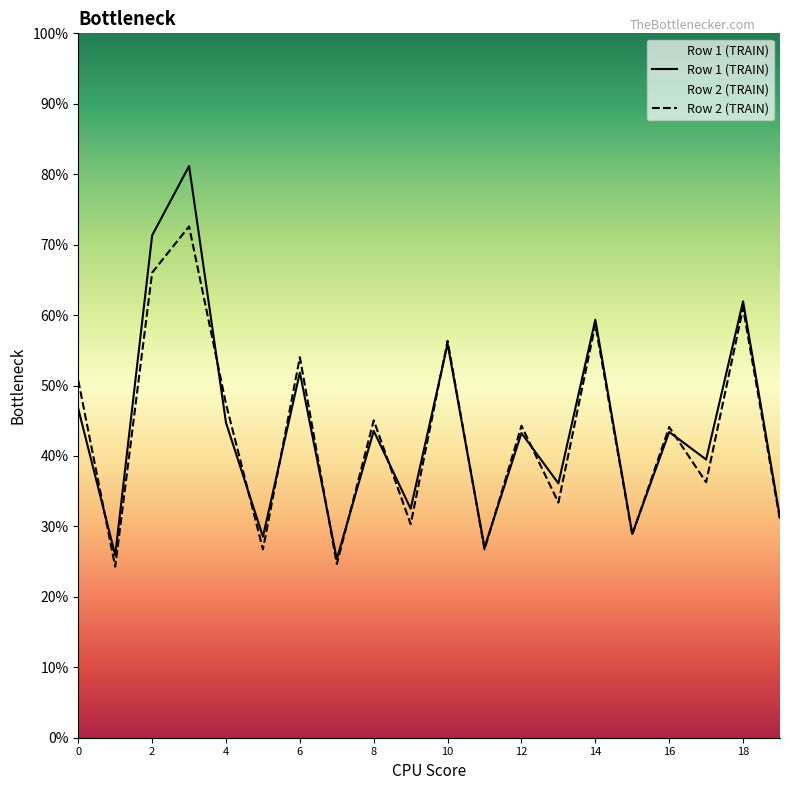

List the series in order of their peak value, lowest first.

Row 2 (TRAIN), Row 1 (TRAIN)